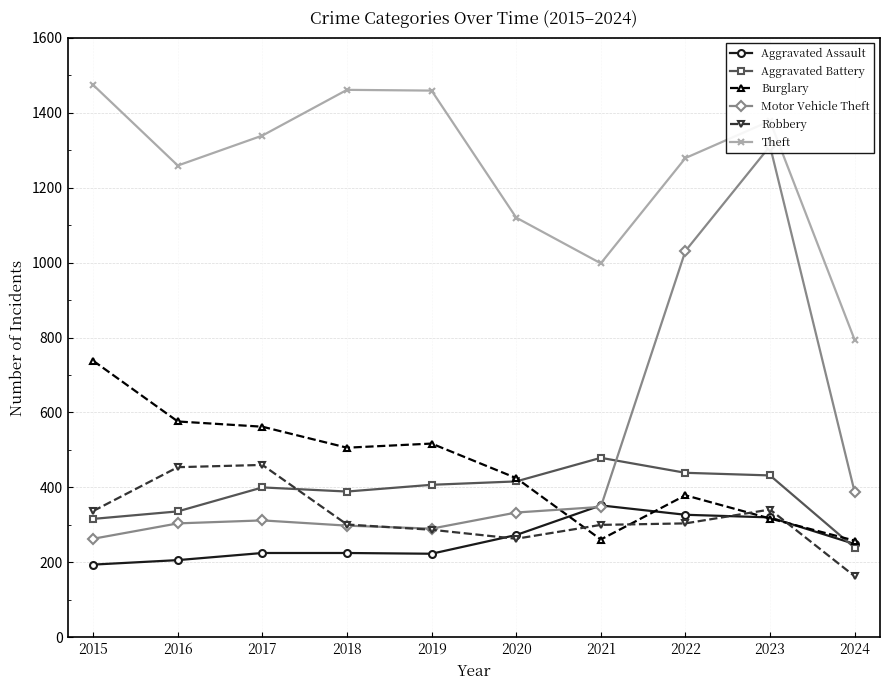

How many lines are shown in the chart?

6